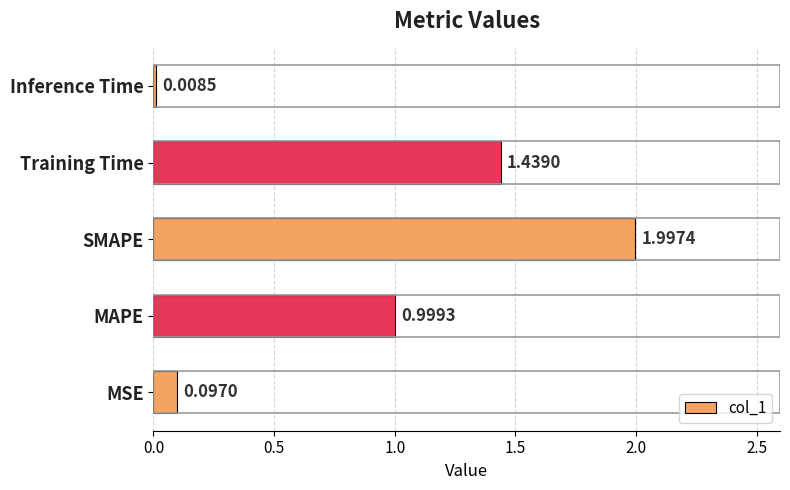

Are the bars grouped side by side (vs. stacked)?

No